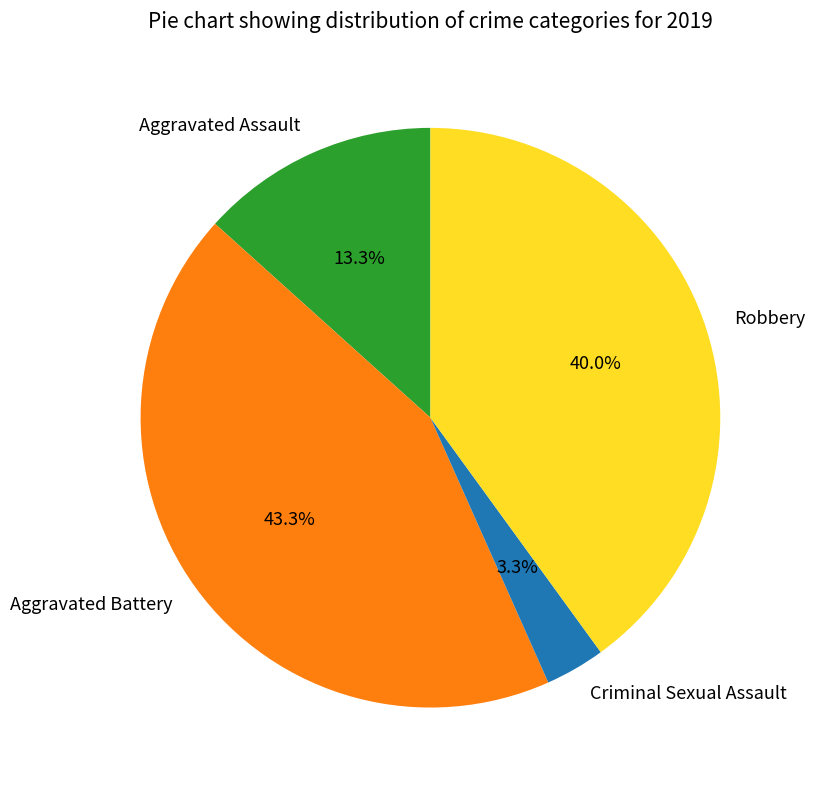

Between Aggravated Battery and Aggravated Assault, which is larger?

Aggravated Battery